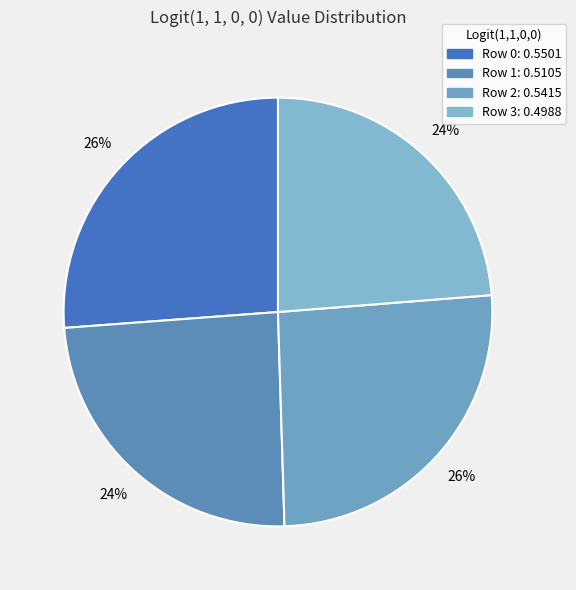

To the nearest percent, what is the difference between the largest and smallest slice percentages?

2%